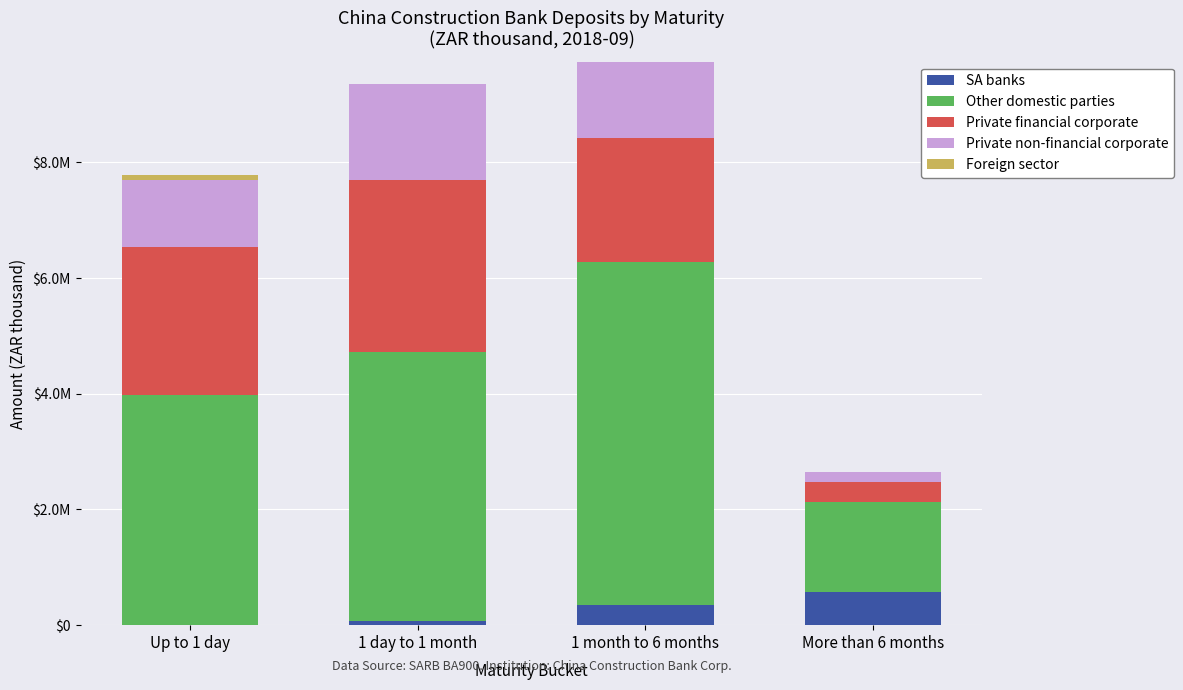

Does the chart contain stacked bars?

Yes